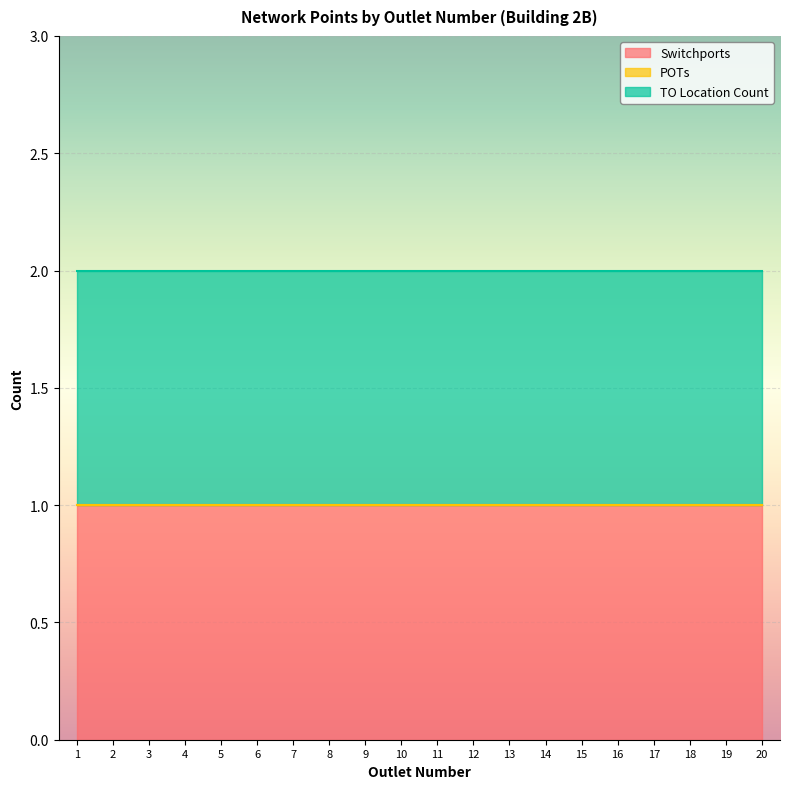

Reading right to left, transcribe all the data shown in this chart.

Switchports: 20=1	19=1	18=1	17=1	16=1	15=1	14=1	13=1	12=1	11=1	10=1	9=1	8=1	7=1	6=1	5=1	4=1	3=1	2=1	1=1
POTs: 20=0	19=0	18=0	17=0	16=0	15=0	14=0	13=0	12=0	11=0	10=0	9=0	8=0	7=0	6=0	5=0	4=0	3=0	2=0	1=0
TO Location Count: 20=1	19=1	18=1	17=1	16=1	15=1	14=1	13=1	12=1	11=1	10=1	9=1	8=1	7=1	6=1	5=1	4=1	3=1	2=1	1=1